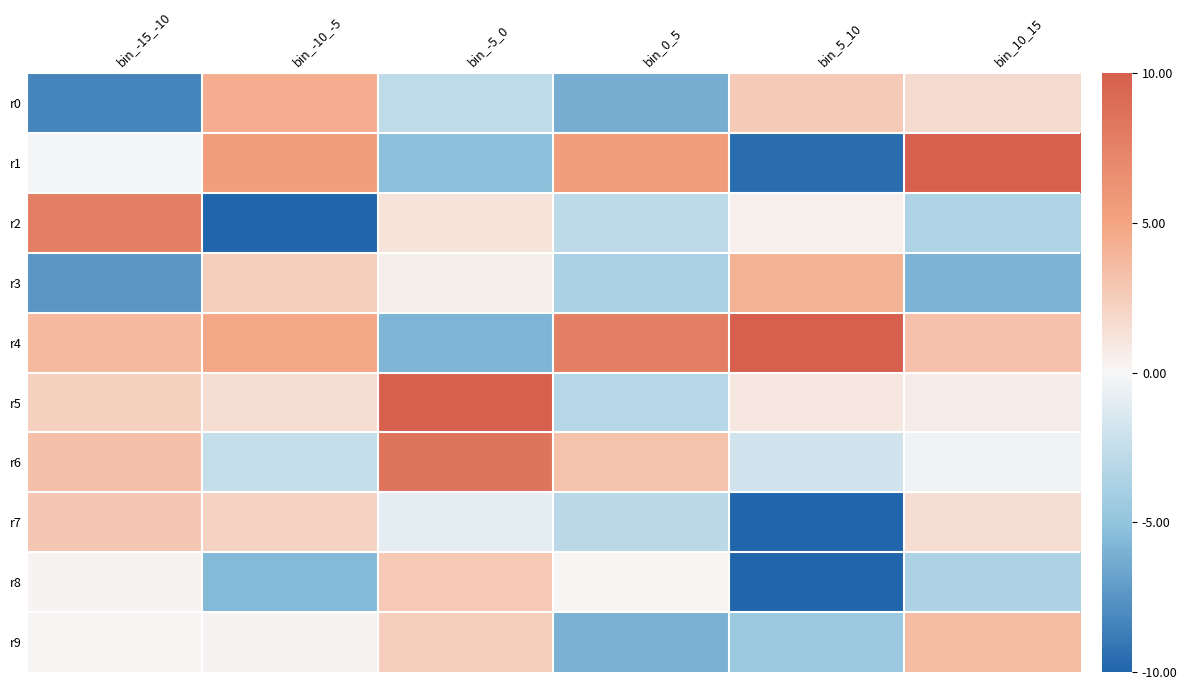

How many series are shown in this chart?

10